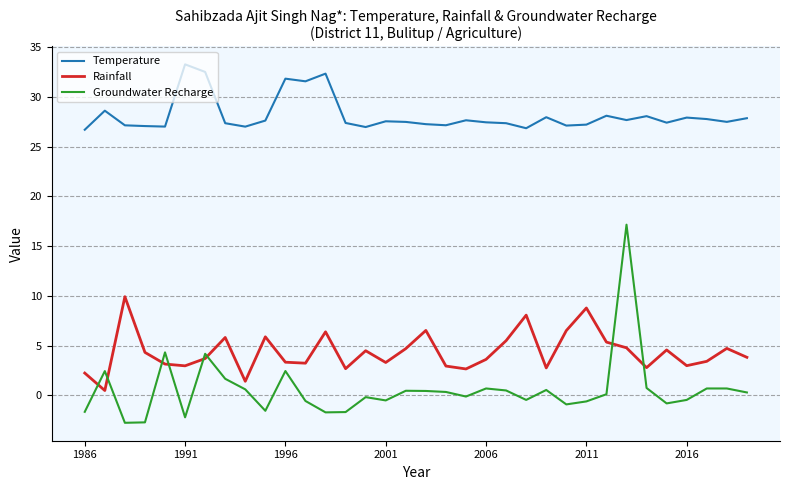

What is the average value of the Groundwater Recharge series?

0.6